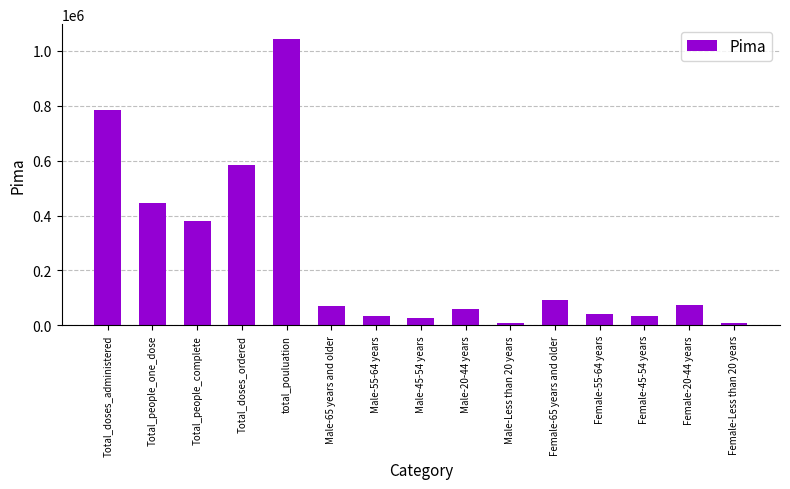

What is the sum of all values?

3685011